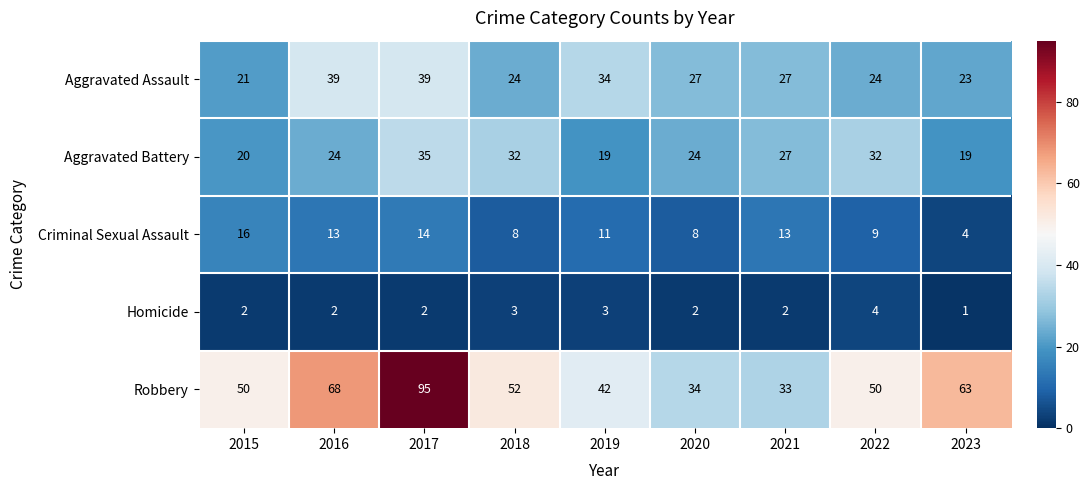

Is it true that Aggravated Battery equals 19 at 2019?

True